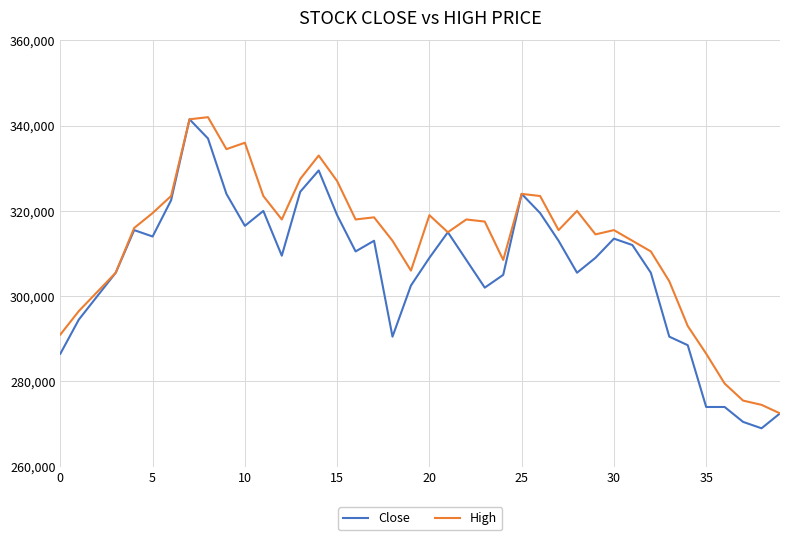

Which series has the largest total across all categories?

High